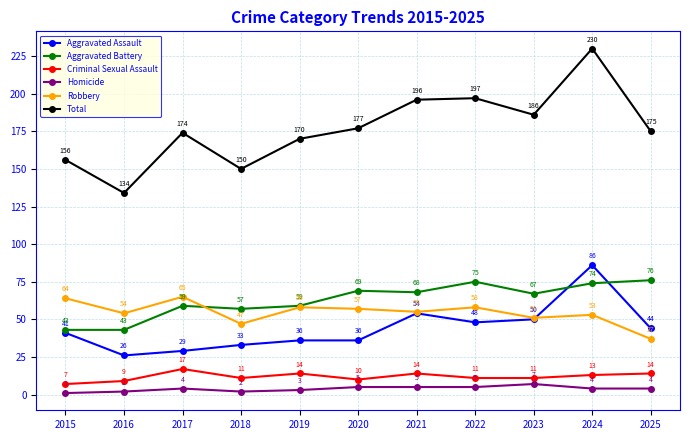

What are all the series names shown in the legend?

Aggravated Assault, Aggravated Battery, Criminal Sexual Assault, Homicide, Robbery, Total